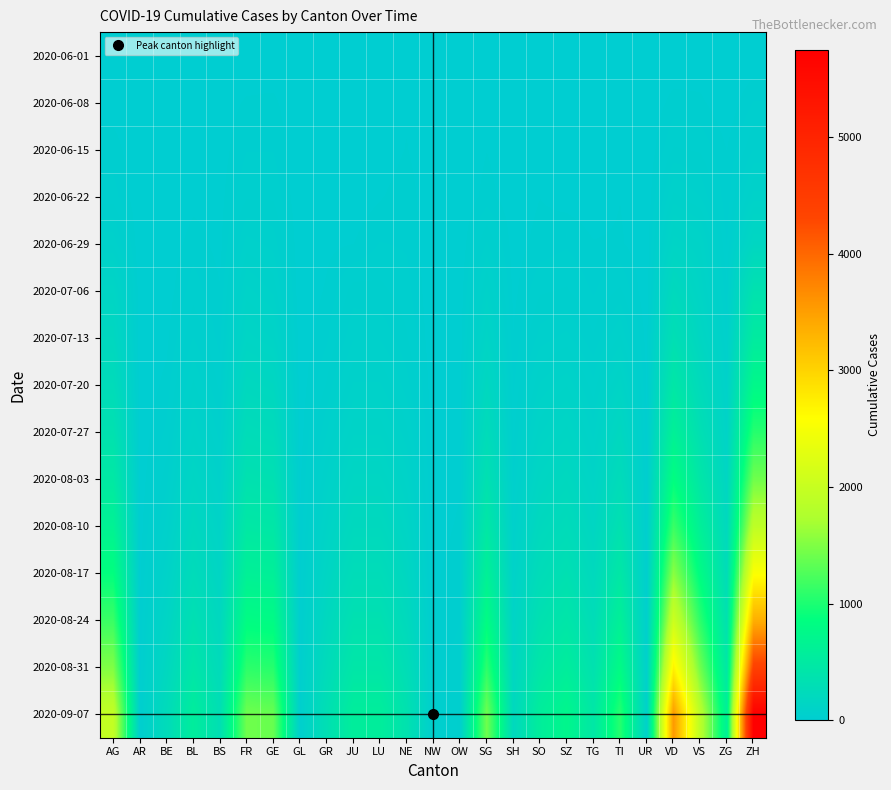

Which label corresponds to the largest value in the chart?

ZH